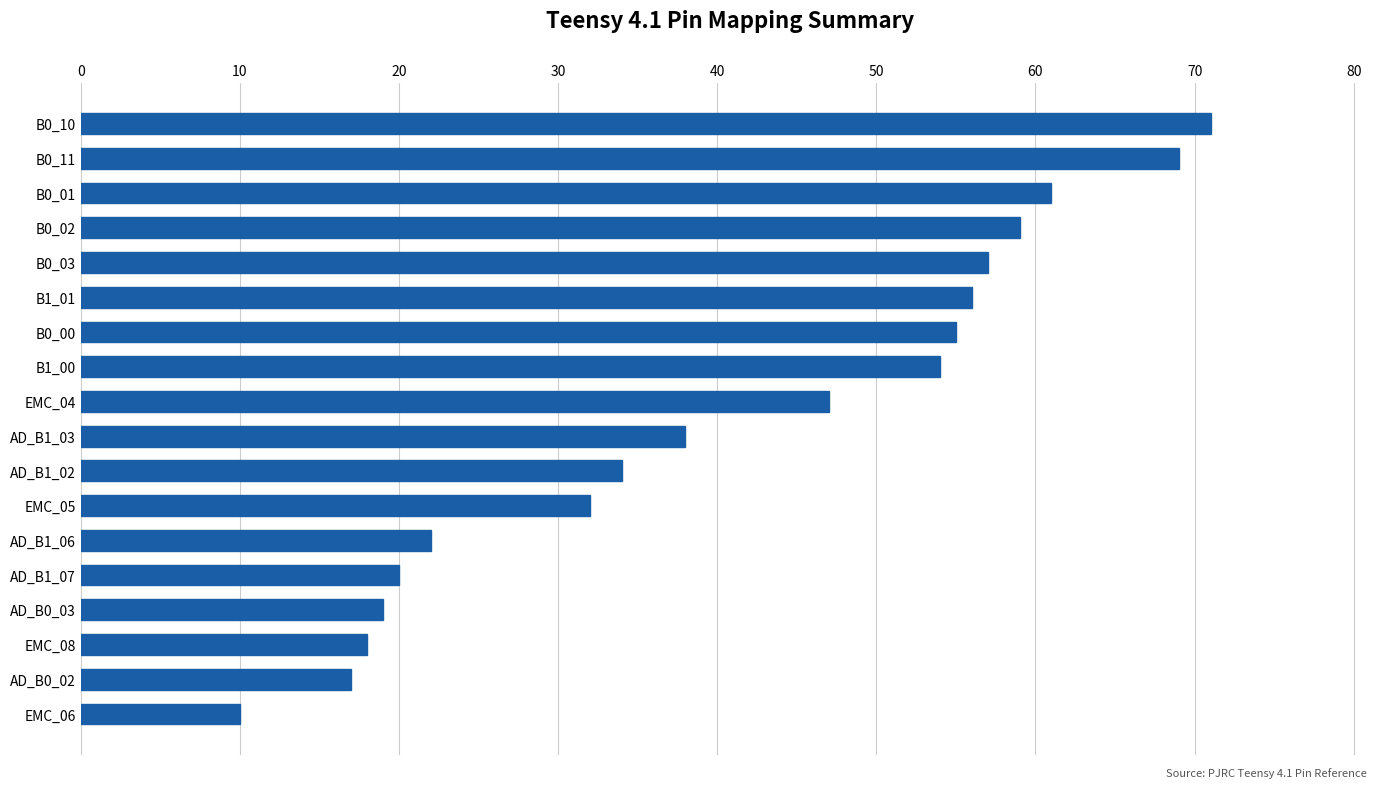

At which category does the chart reach its peak across all series?

B0_10